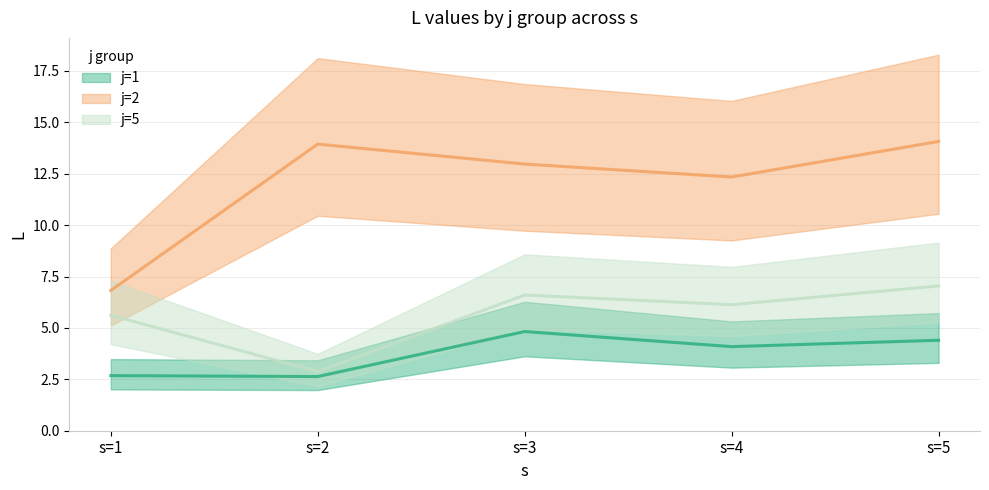

List the series in order of their overall mean, lowest first.

j=1 (mean), j=5 (mean), j=2 (mean)